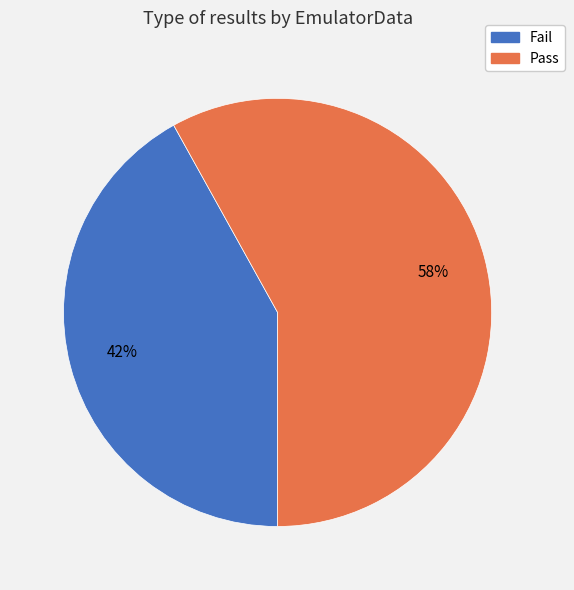

To the nearest percent, what is the difference between the largest and smallest slice percentages?

16%